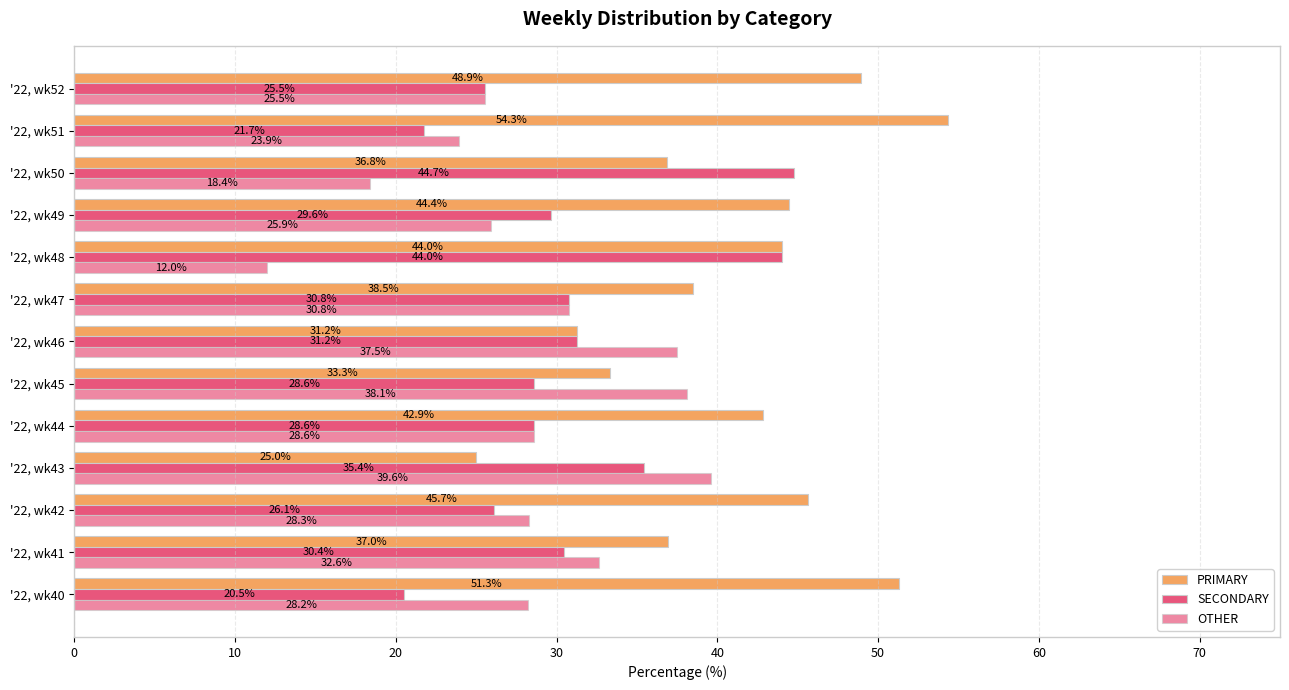

What is the label of the 8th bar from the right?

50